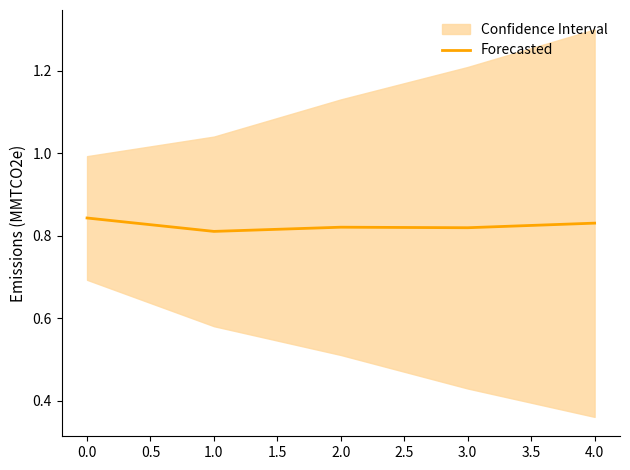

True or false: Forecasted has a value of 0.5 at 0.0.

False